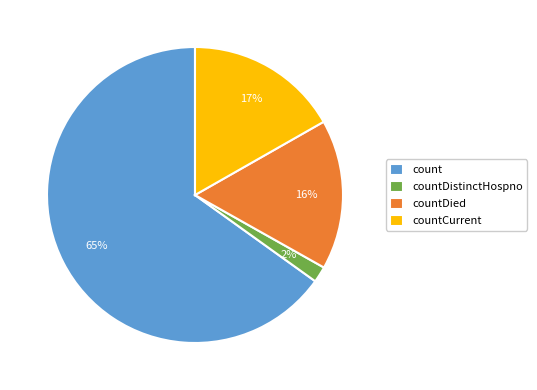

Count the number of slices in the pie.

4